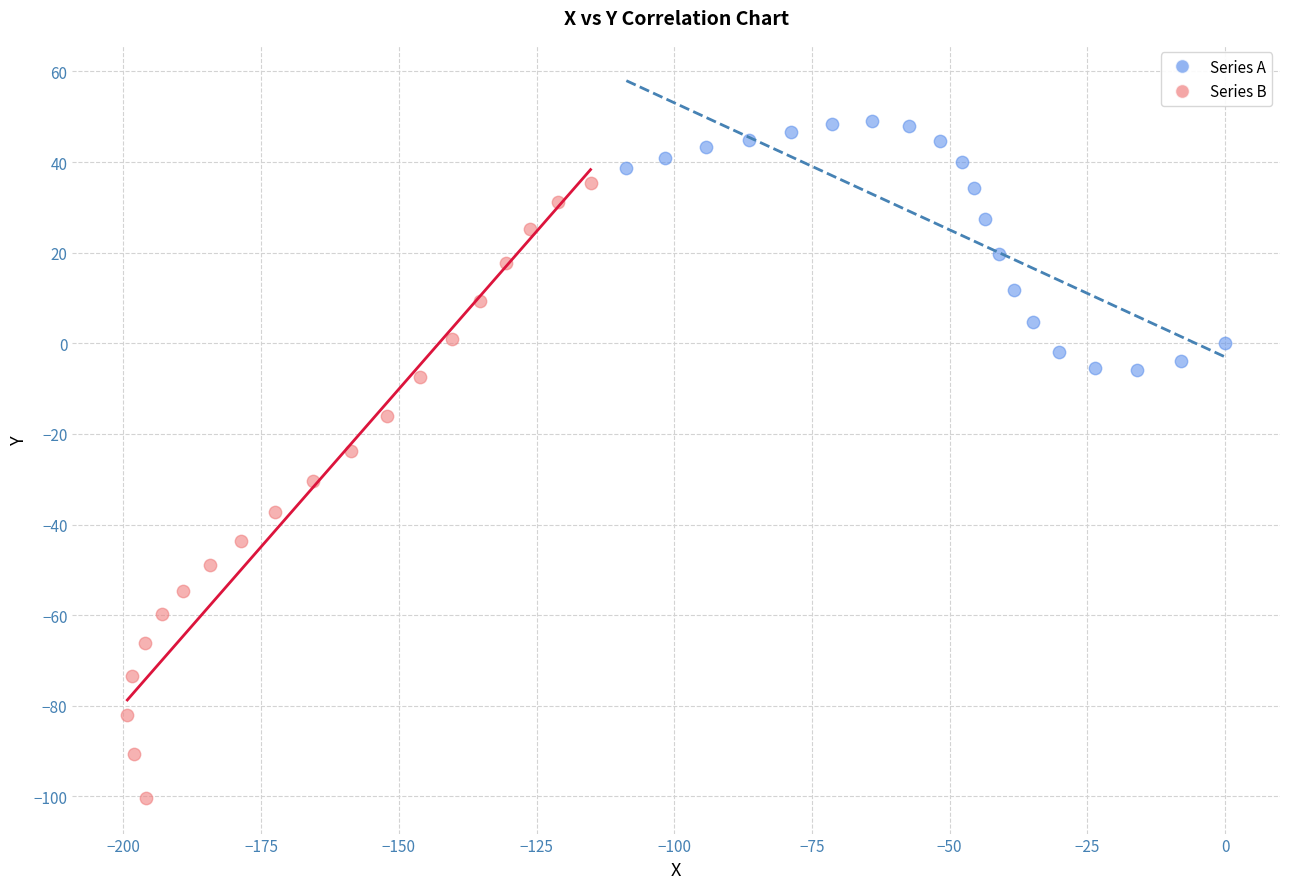

Which series reaches the maximum Y coordinate?

Series A